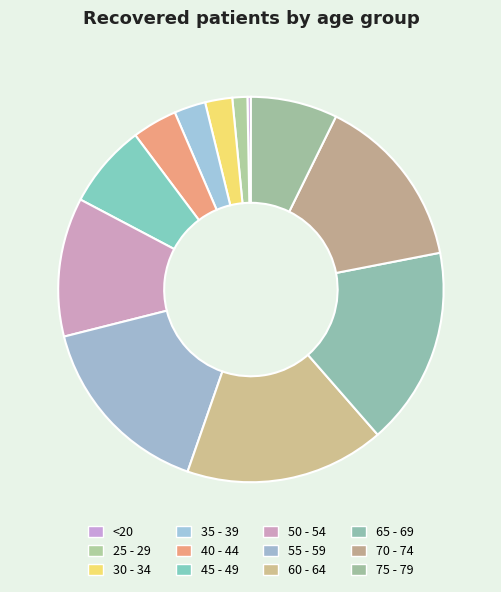

Does 45 - 49 account for over 50% of the chart?

No